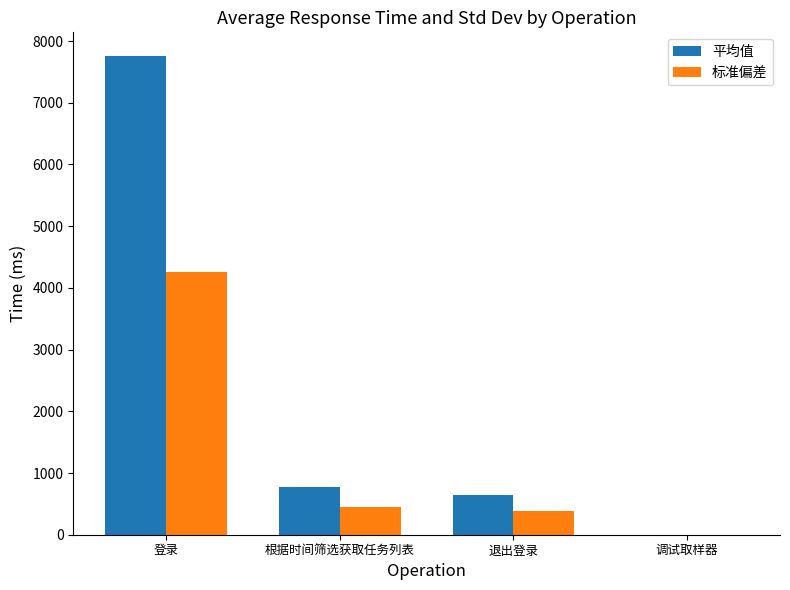

At which label is 平均值 closest to 3876?

根据时间筛选获取任务列表